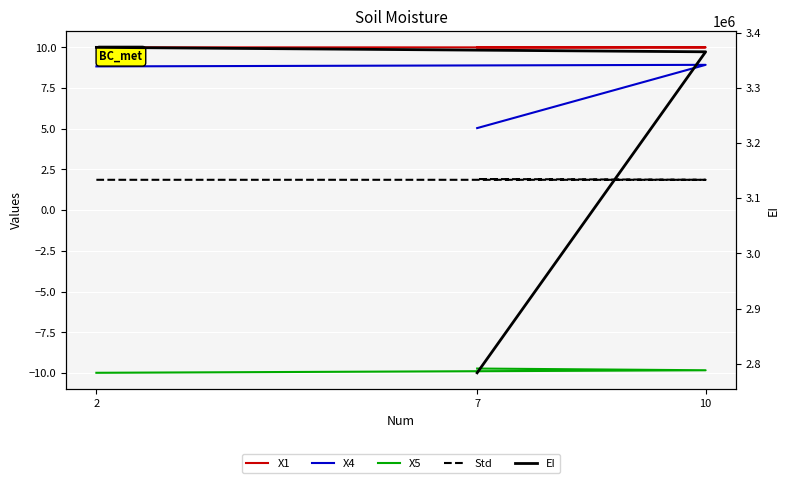

At which category is the sum across all series the highest?

2